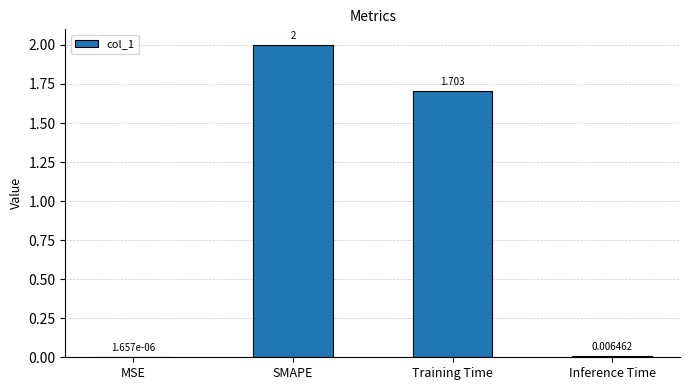

Count the number of data series in this chart.

1